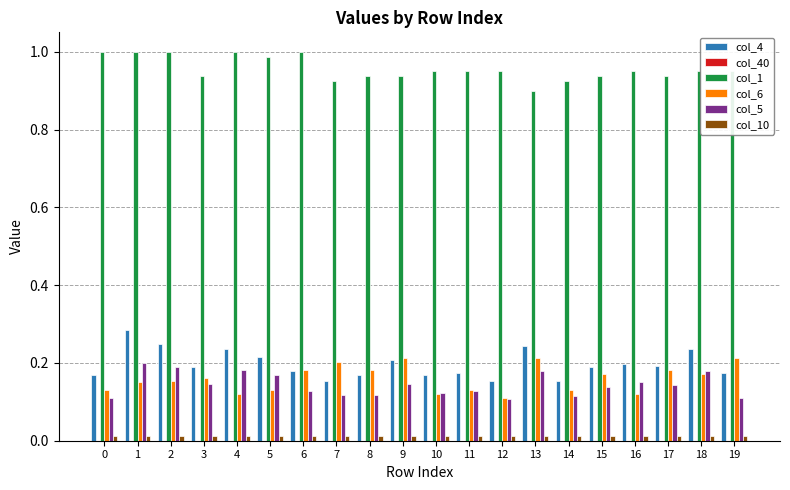

The col_6 series shows 0.2 at 9. True or false?

True